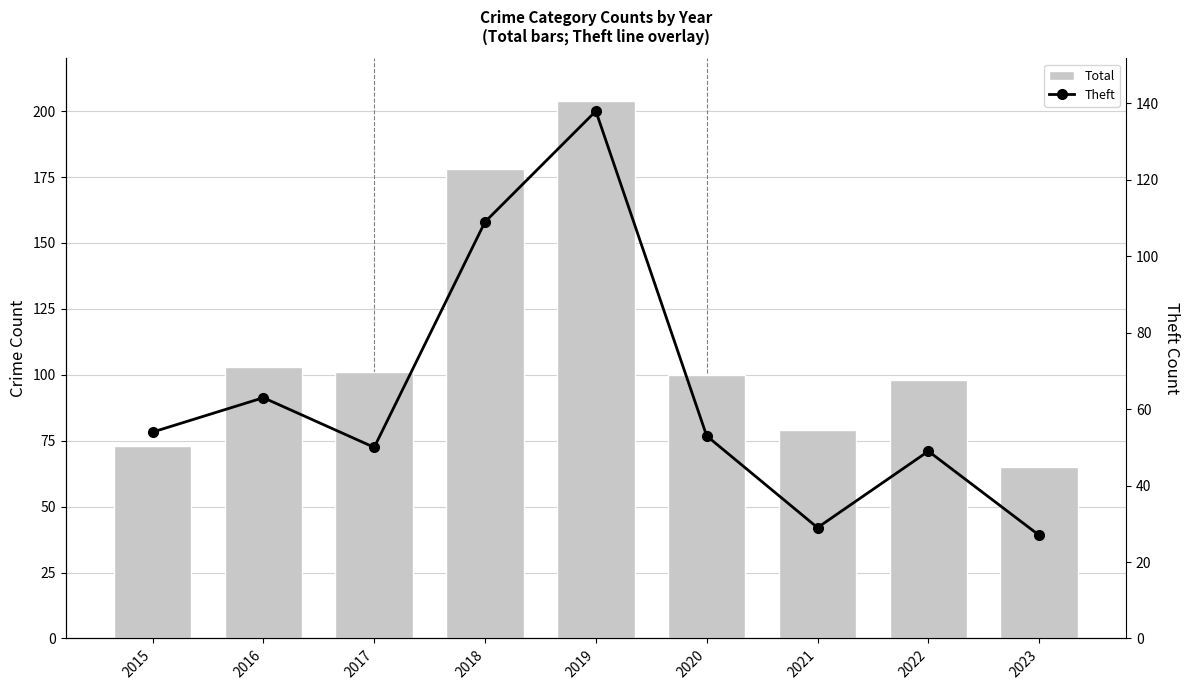

Reading left to right, what are all the values shown in this chart?

Total: 73	103	101	178	204	100	79	98	65
Theft: 54	63	50	109	138	53	29	49	27